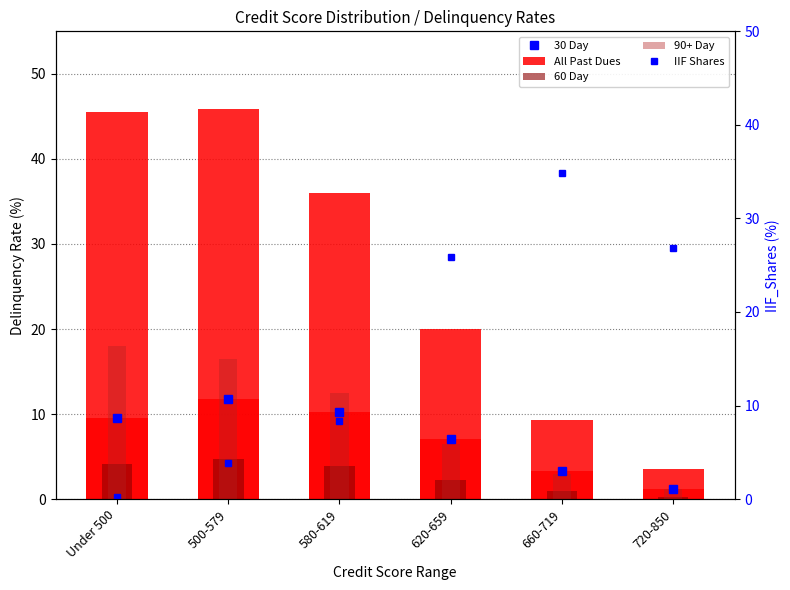

Which category has the highest value in the 60Day series?

500-579